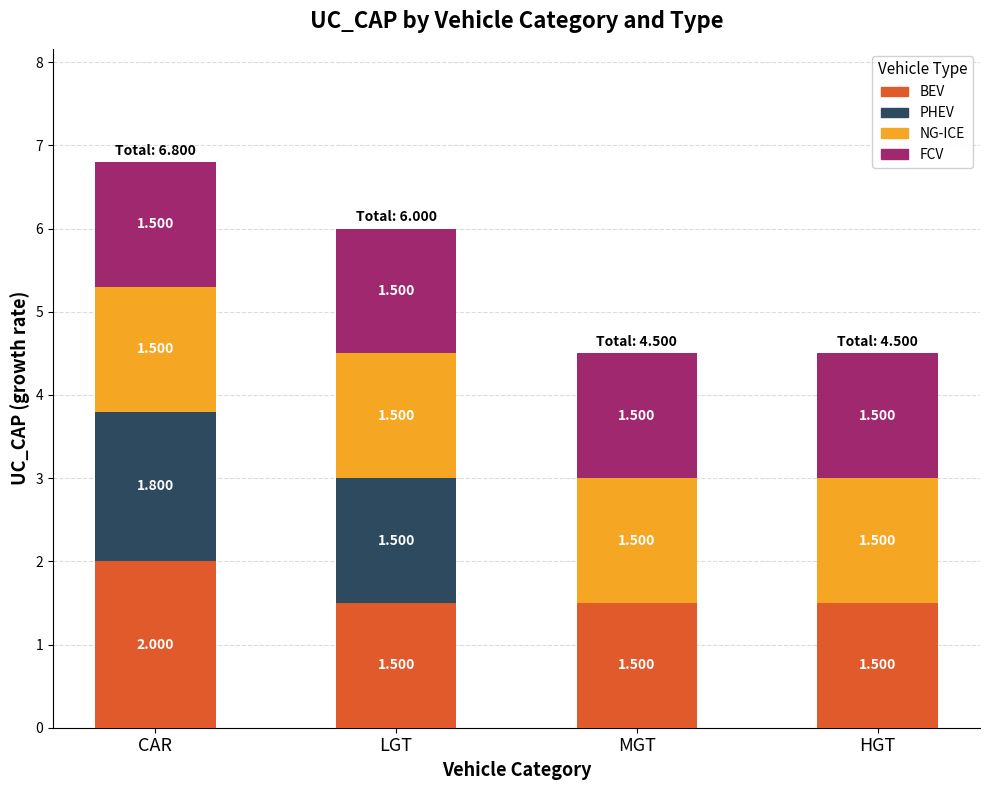

True or false: BEV has a value of 0.4 at MGT.

False